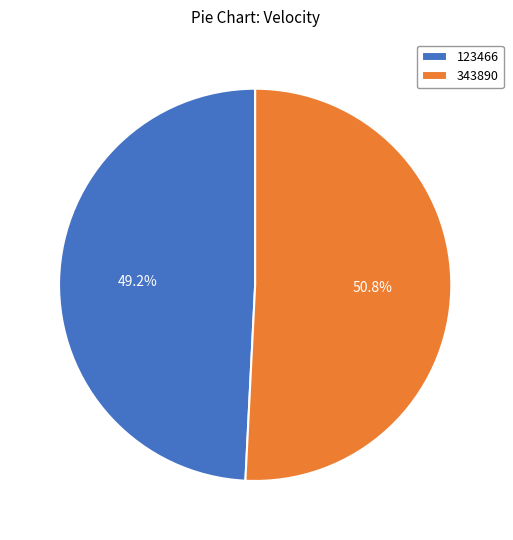

Approximately how many times larger is the value at 343890 compared to 123466?

1.0